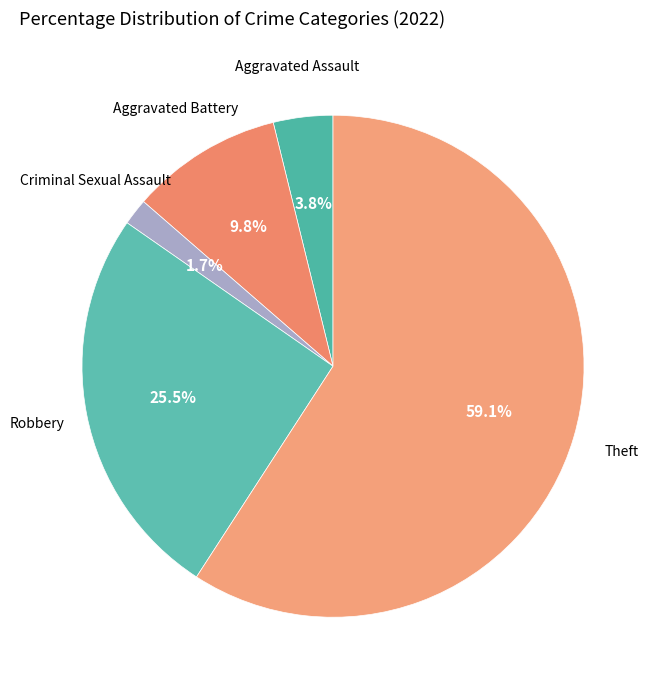

To the nearest percent, what is the average slice percentage?

20%